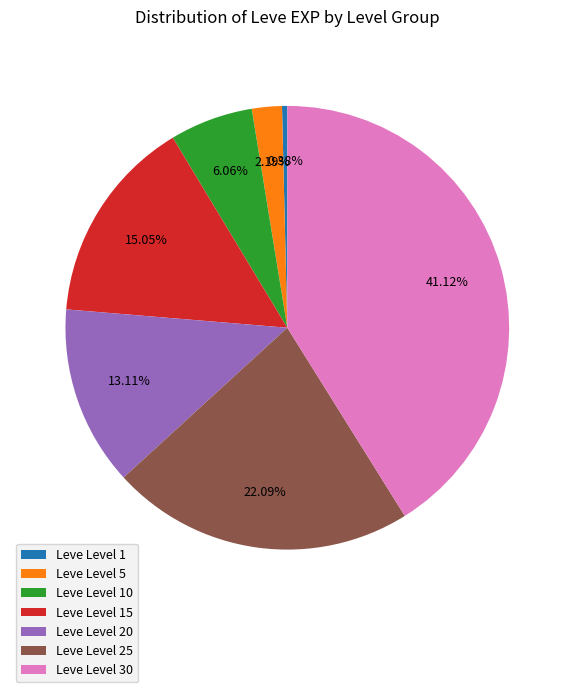

Is it true that Leve Level 25 is 11% of the pie?

False